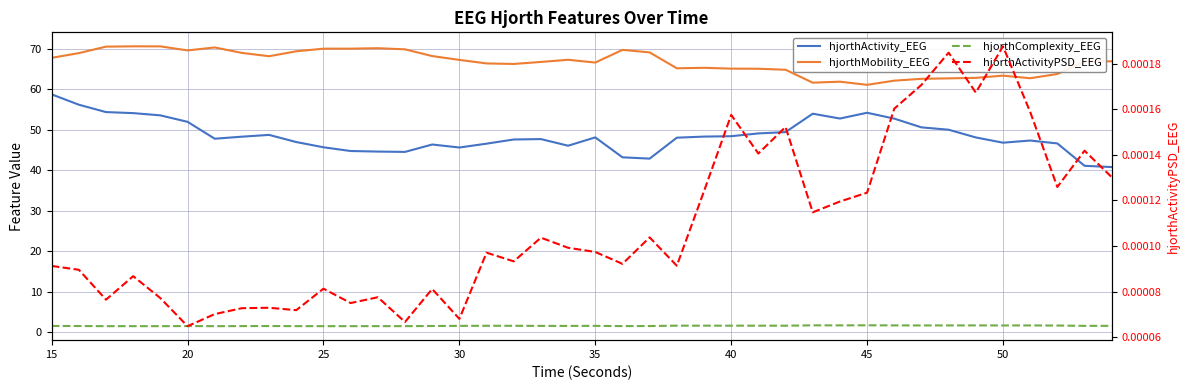

What is the value of the hjorthMobility_EEG point at the 33rd from the left?

62.6